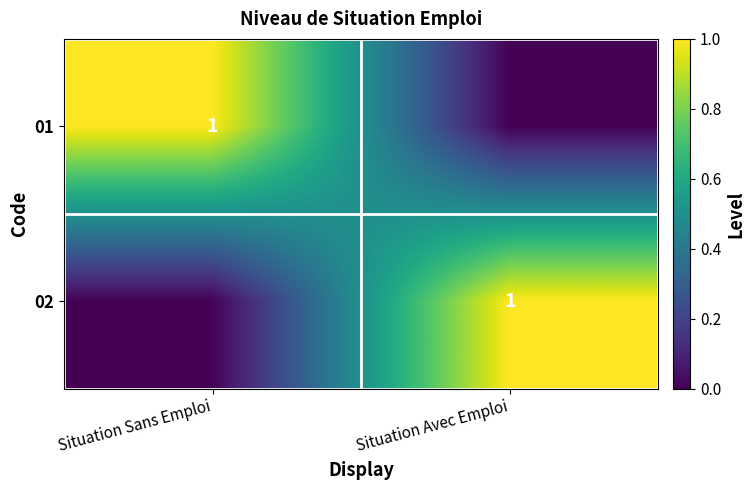

Is it true that 02 equals 0 at Situation Avec Emploi?

False